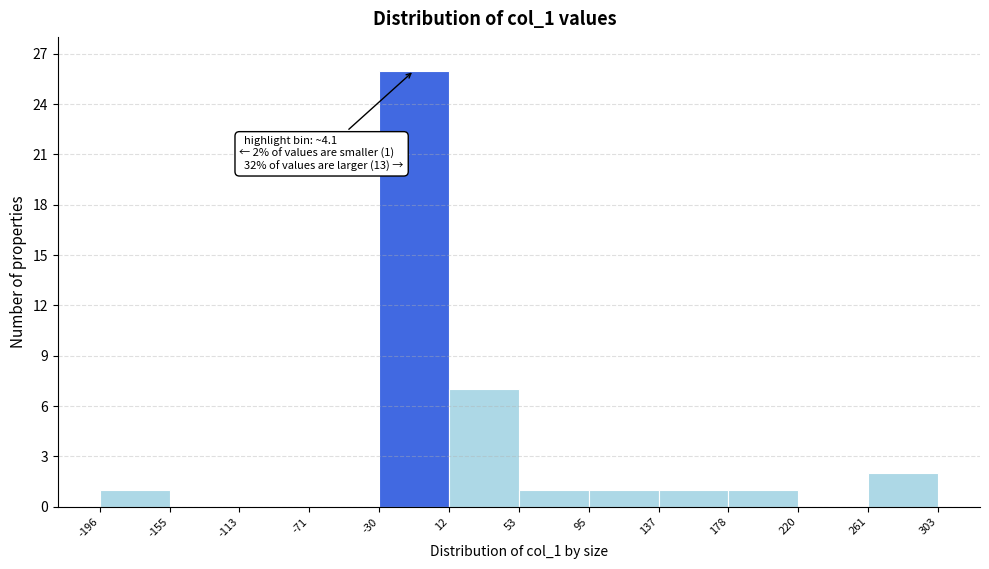

Over which range of the x-axis is the bar tallest?

-30 to 12